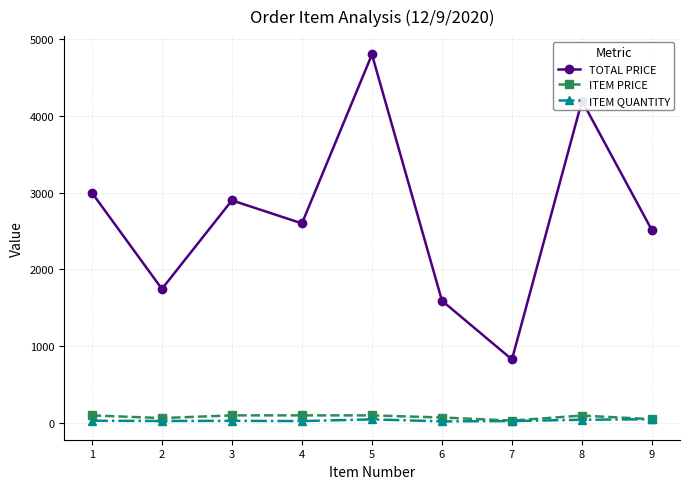

Where does the ITEM QUANTITY series first go above 29?

1